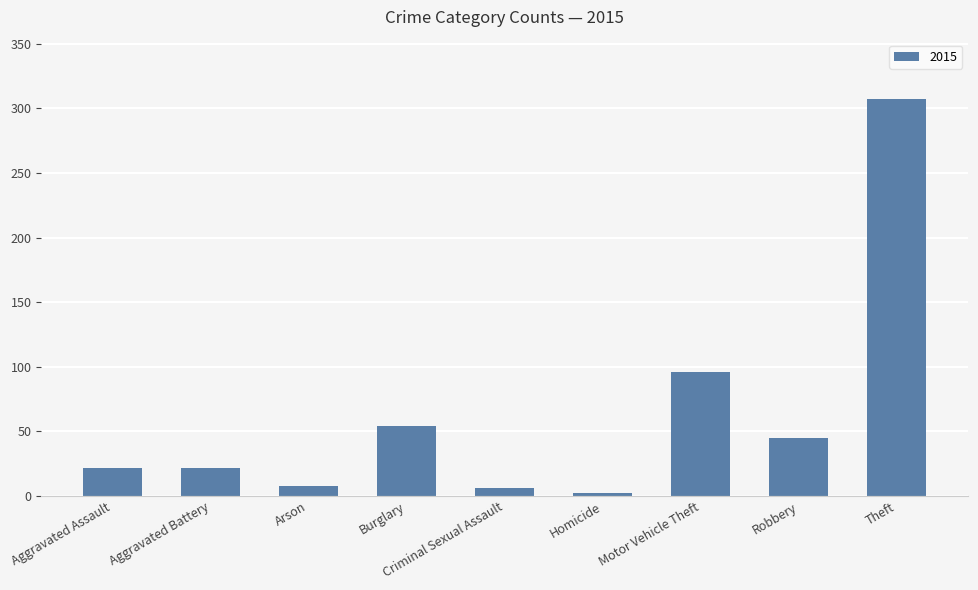

Read the value at Robbery.

45